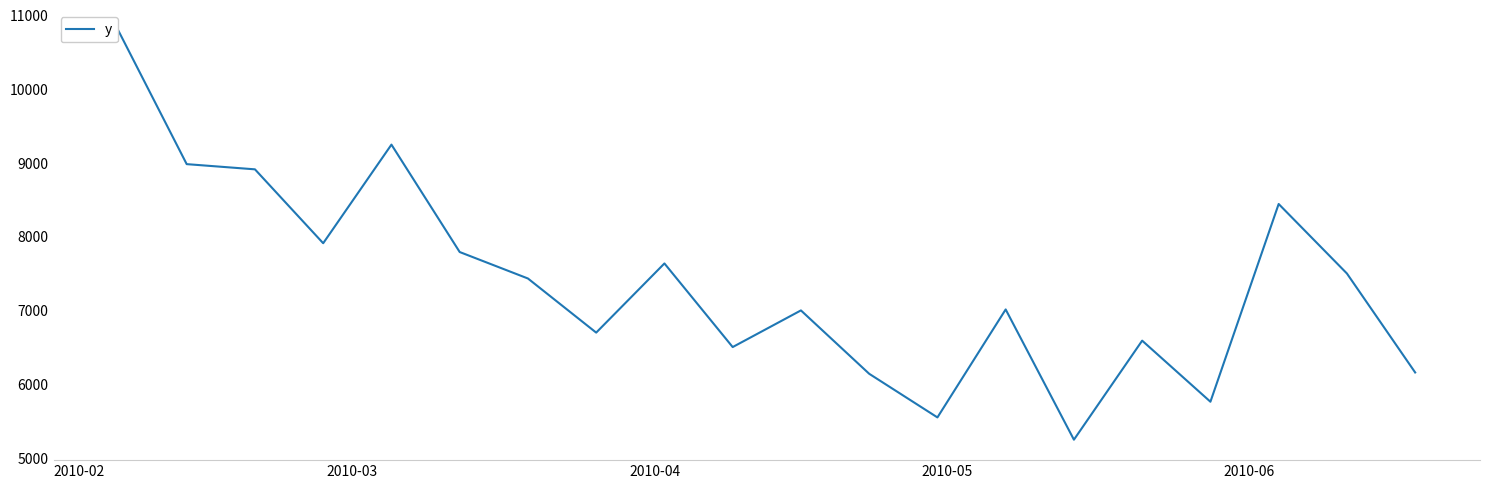

What is the average value?

7364.7